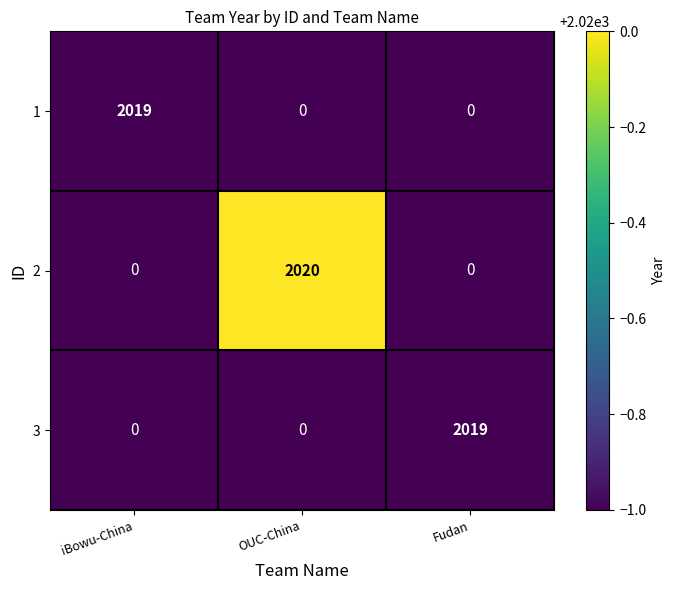

What is the maximum value for 3?

2019